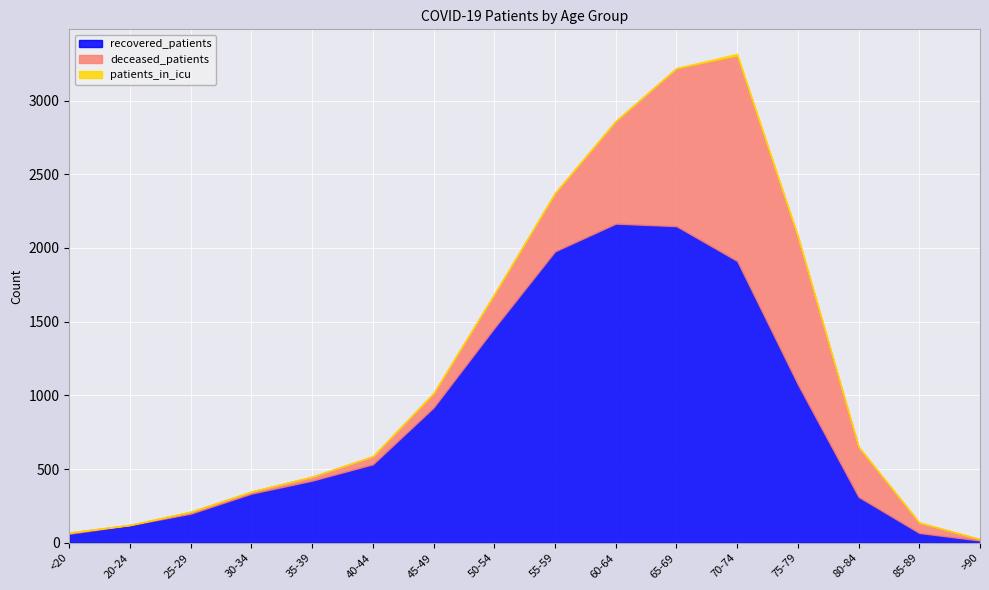

What is the label of the 6th point from the right?

65-69